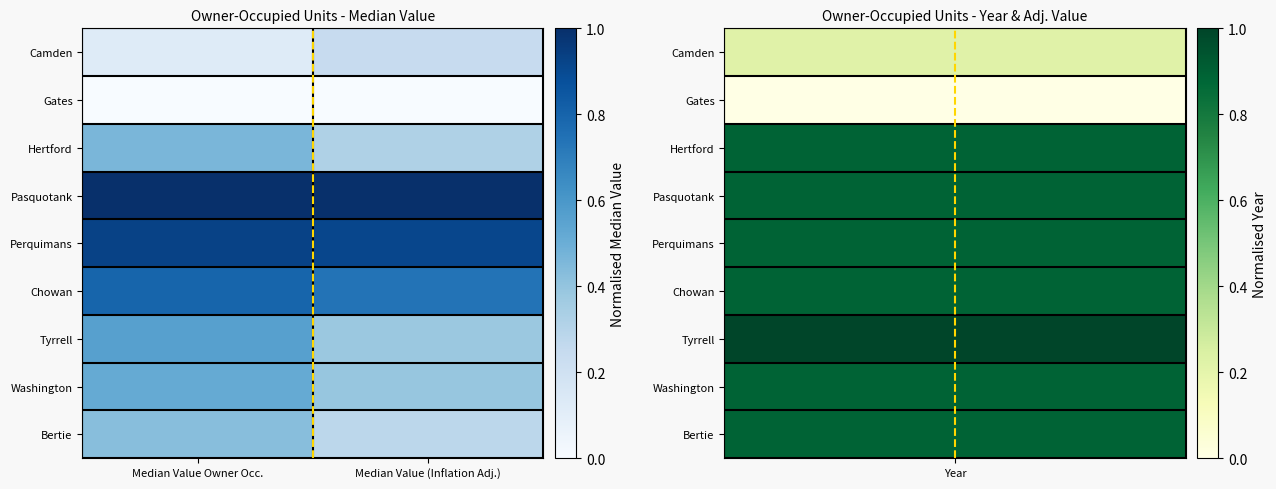

What is the difference between the highest and lowest values at Median Value Owner Occ.?

1.0